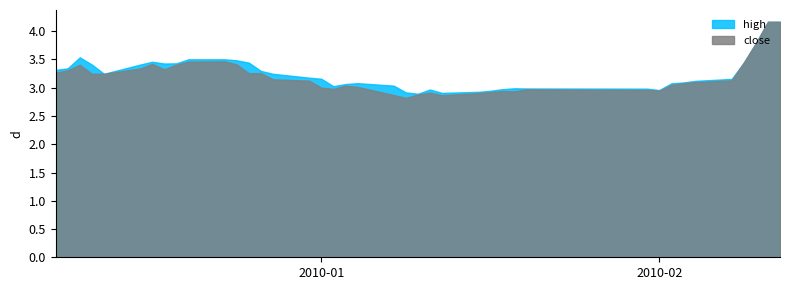

What are all the series names shown in the legend?

high, close